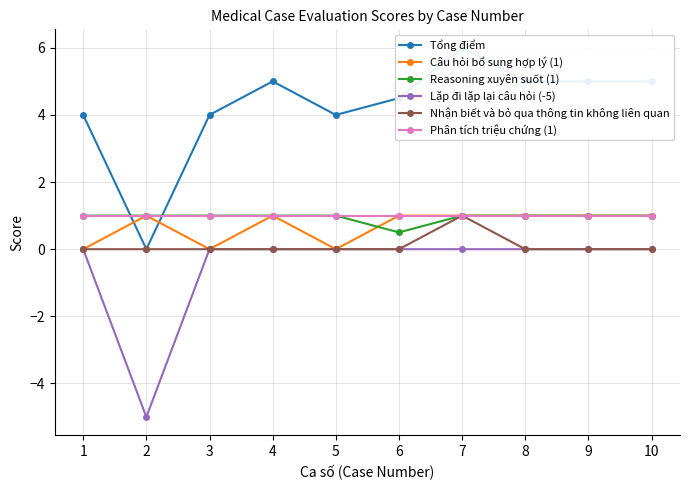

True or false: Reasoning xuyên suốt (1) and Lặp đi lặp lại câu hỏi (-5) intersect in this chart.

False